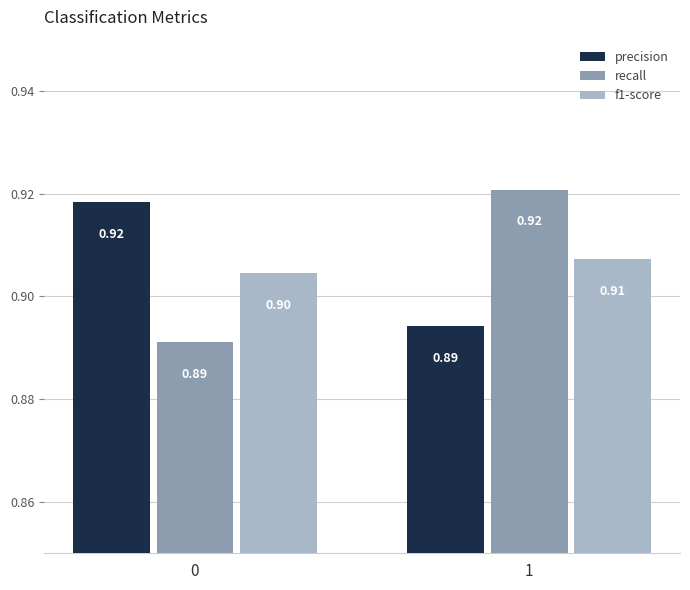

Reading left to right, extract all data points from this chart.

precision: 0.9	0.9
recall: 0.9	0.9
f1-score: 0.9	0.9